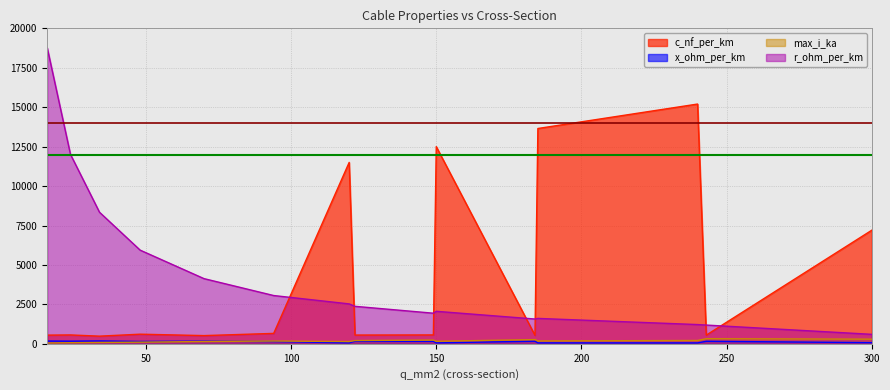

The r_ohm_per_km series shows 1610.0 at 185. True or false?

True